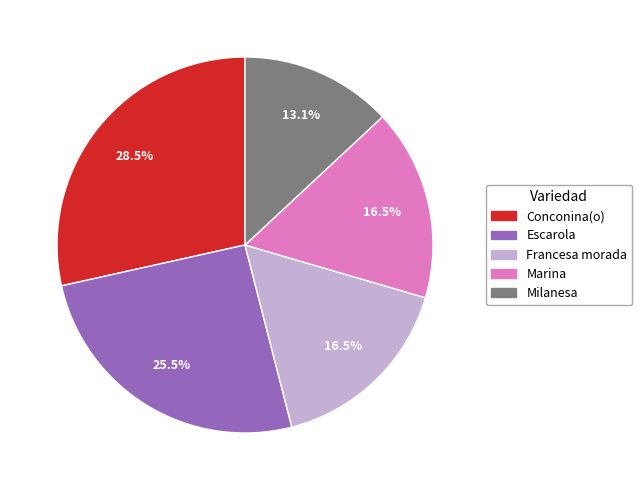

Between Francesa morada and Conconina(o), which is larger?

Conconina(o)